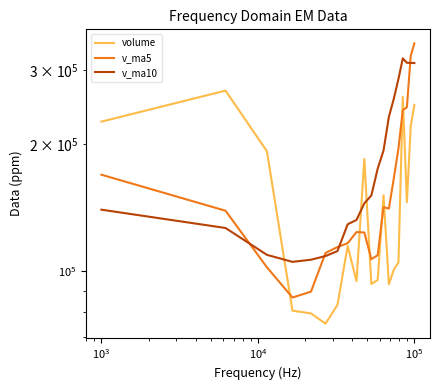

Reading left to right, extract all data points from this chart.

volume: 226239.8	267917.2	192454.6	80615.2	79419.1	75111.5	83232.2	114749.2	94726.8	184510.3	93278.6	95289.4	151368.4	93109.9	100911.1	104970.7	258942.0	145716.0	220397.4	247879.5
v_ma5: 169329.2	139103.5	102166.5	86625.4	89447.8	110466.0	114099.4	116510.9	123834.7	123511.3	106791.5	109129.9	141860.4	140729.9	166187.4	195581.1	240969.5	244572.5	323652.4	346810.9
v_ma10: 139897.6	126601.5	109338.7	105230.1	106479.5	108628.7	111614.6	129185.6	132282.3	144849.4	151186.3	175049.7	193216.5	232191.2	256499.2	285779.4	319479.3	311916.1	311693.5	311477.9